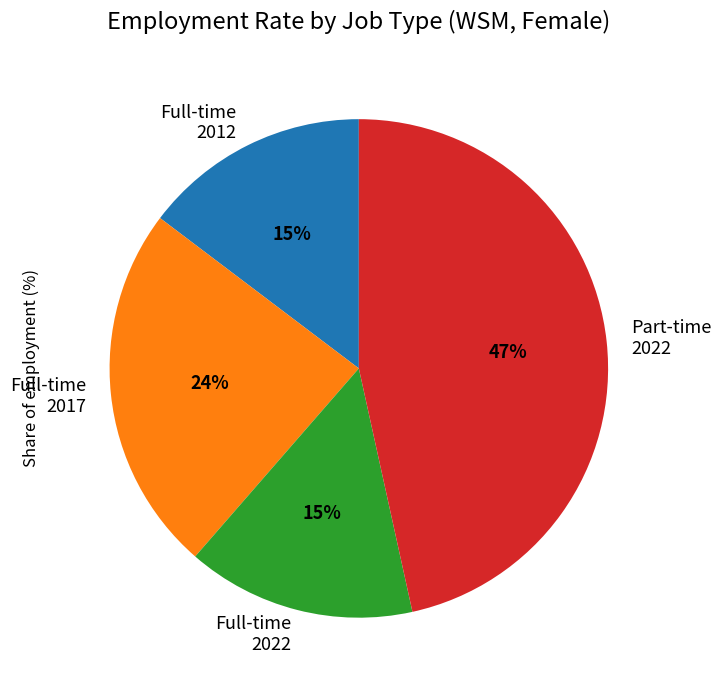

What percentage is the Full-time 2022 slice, to the nearest percent?

15%